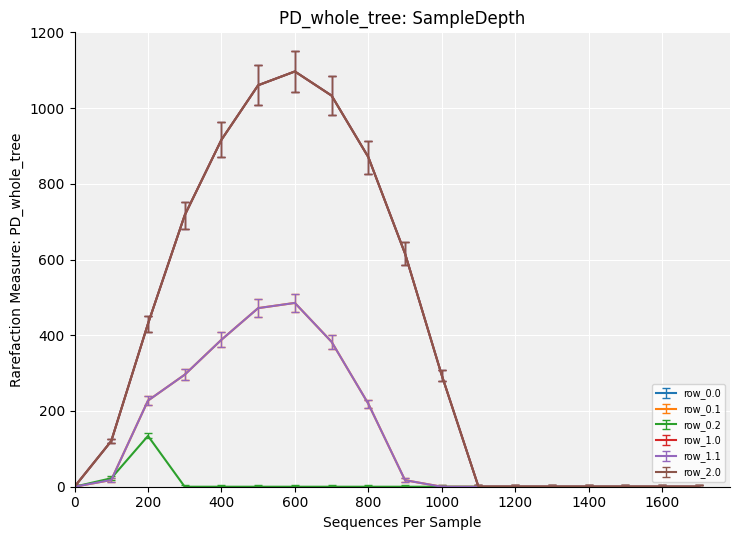

Does the chart display data point markers on the line(s)?

No